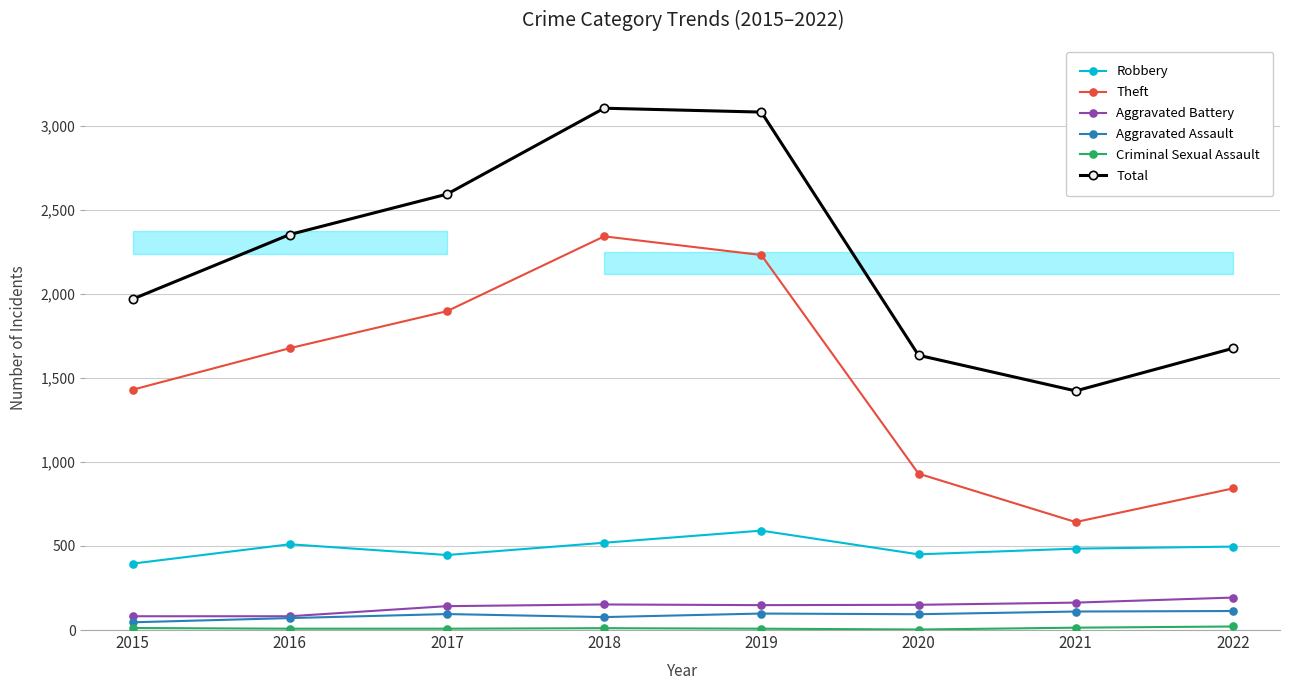

What is the maximum value for Aggravated Battery?

193